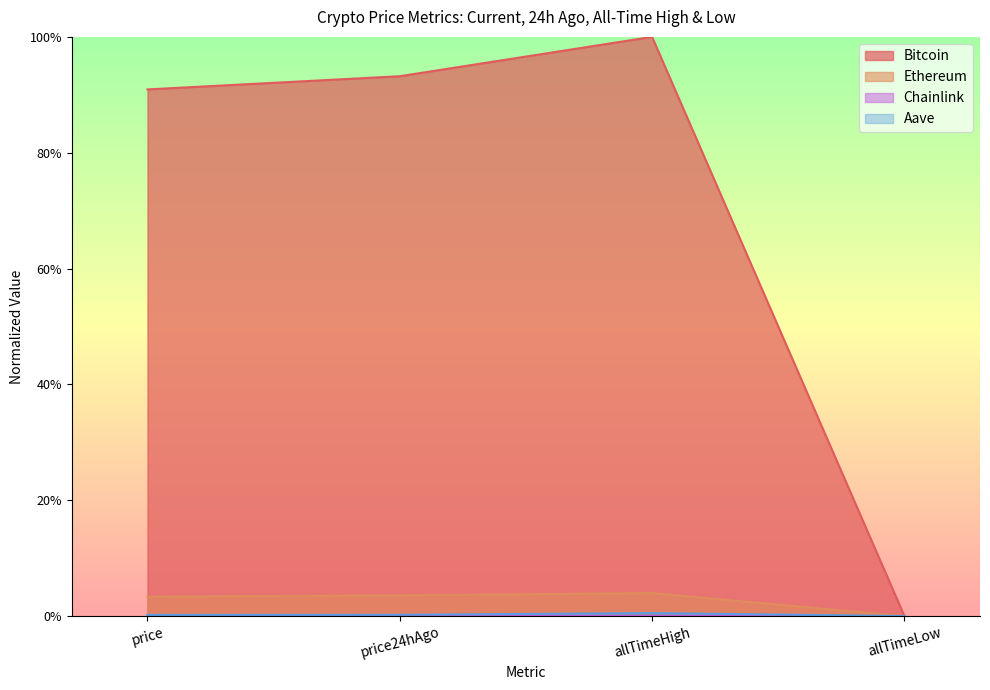

Does the chart have visible grid lines?

No